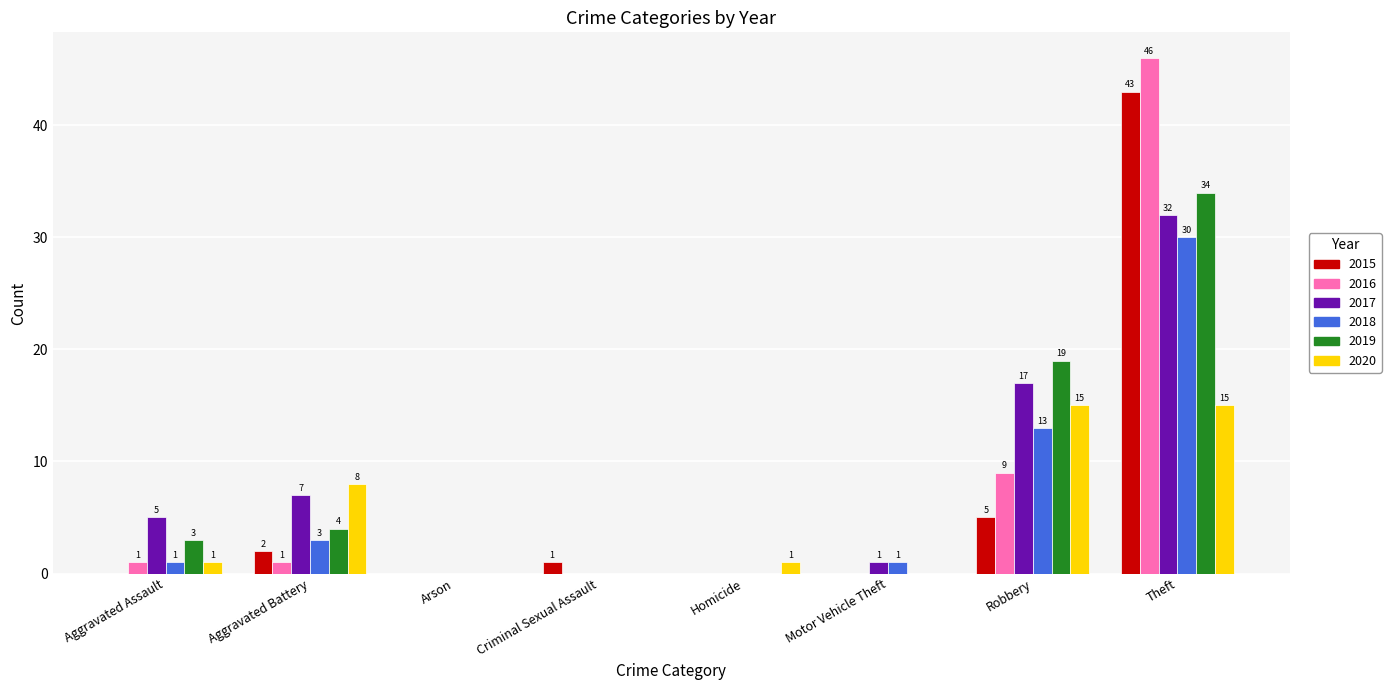

Reading left to right, list all the values displayed in this chart.

2015: 0	2	0	1	0	0	5	43
2016: 1	1	0	0	0	0	9	46
2017: 5	7	0	0	0	1	17	32
2018: 1	3	0	0	0	1	13	30
2019: 3	4	0	0	0	0	19	34
2020: 1	8	0	0	1	0	15	15